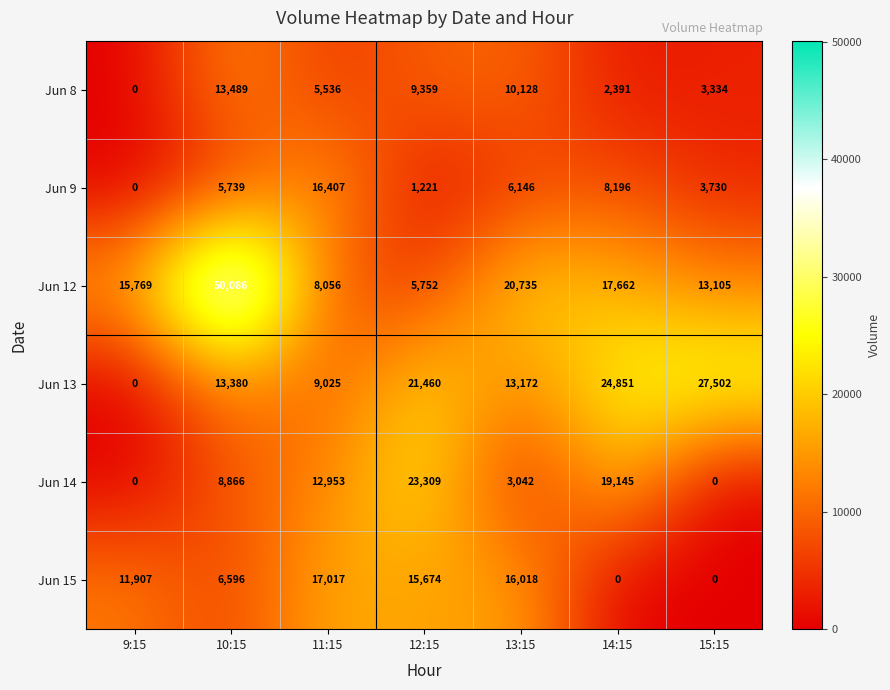

What is the sum of the Jun 15 values at 15:15 and 11:15?

17017